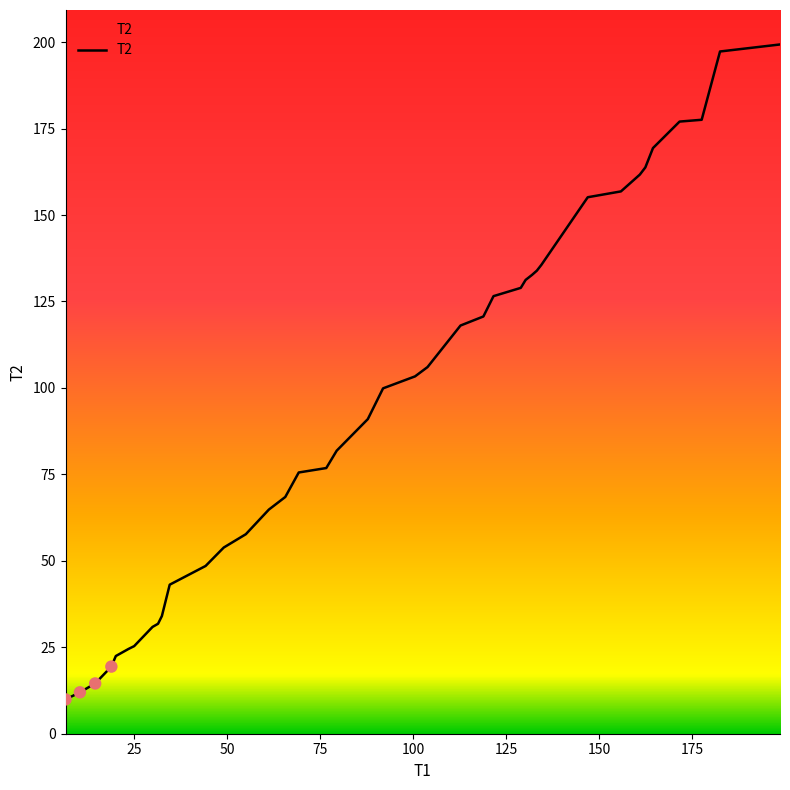

What is the minimum value shown in the chart?

9.9